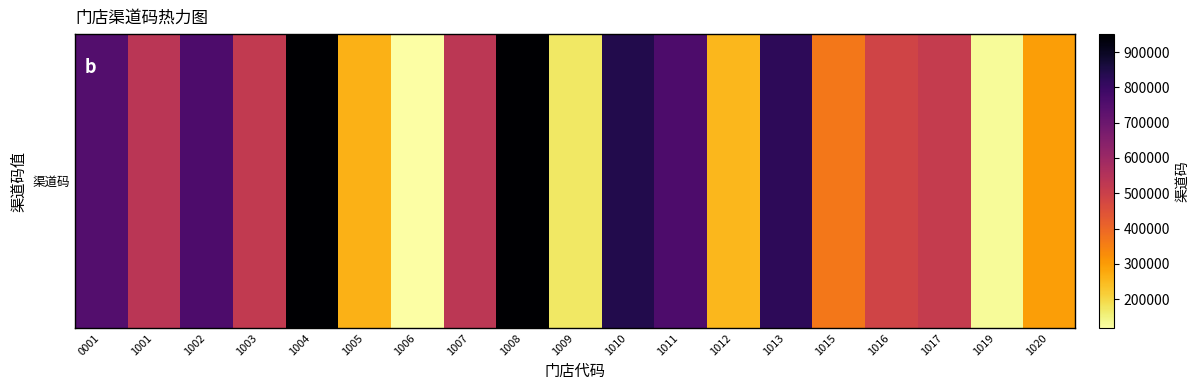

Which category has the lowest value across all series?

1006